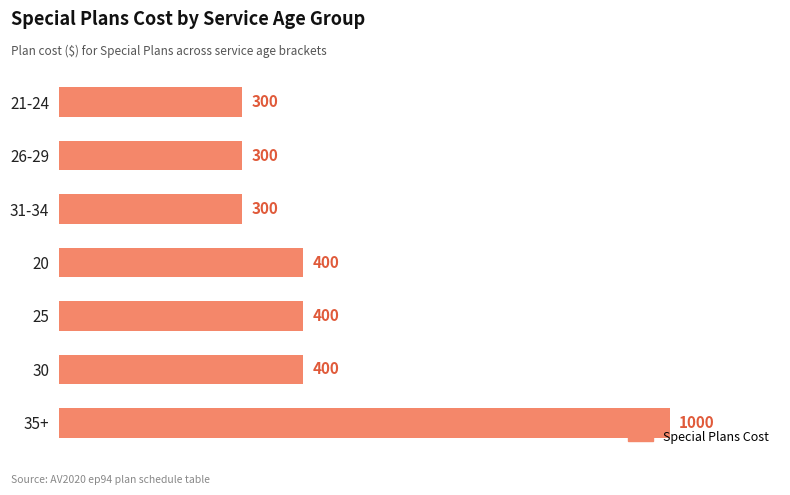

What is the maximum value shown in the chart?

1000